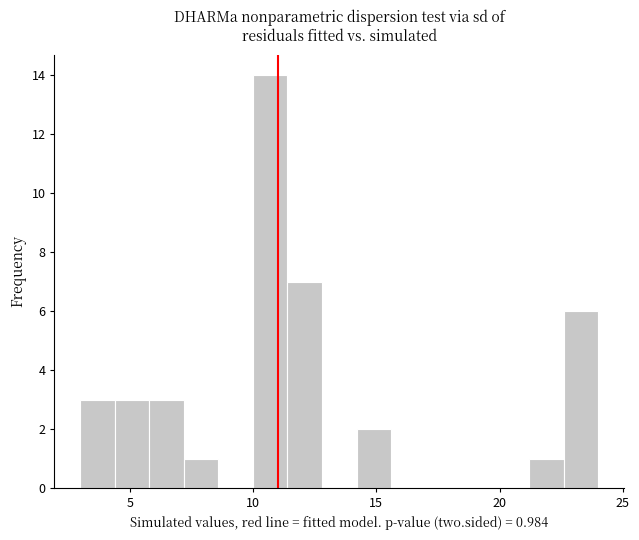

Around what value on the x-axis is the tallest bar? Give the approximate position of its centre, as read against the axis.

10.5